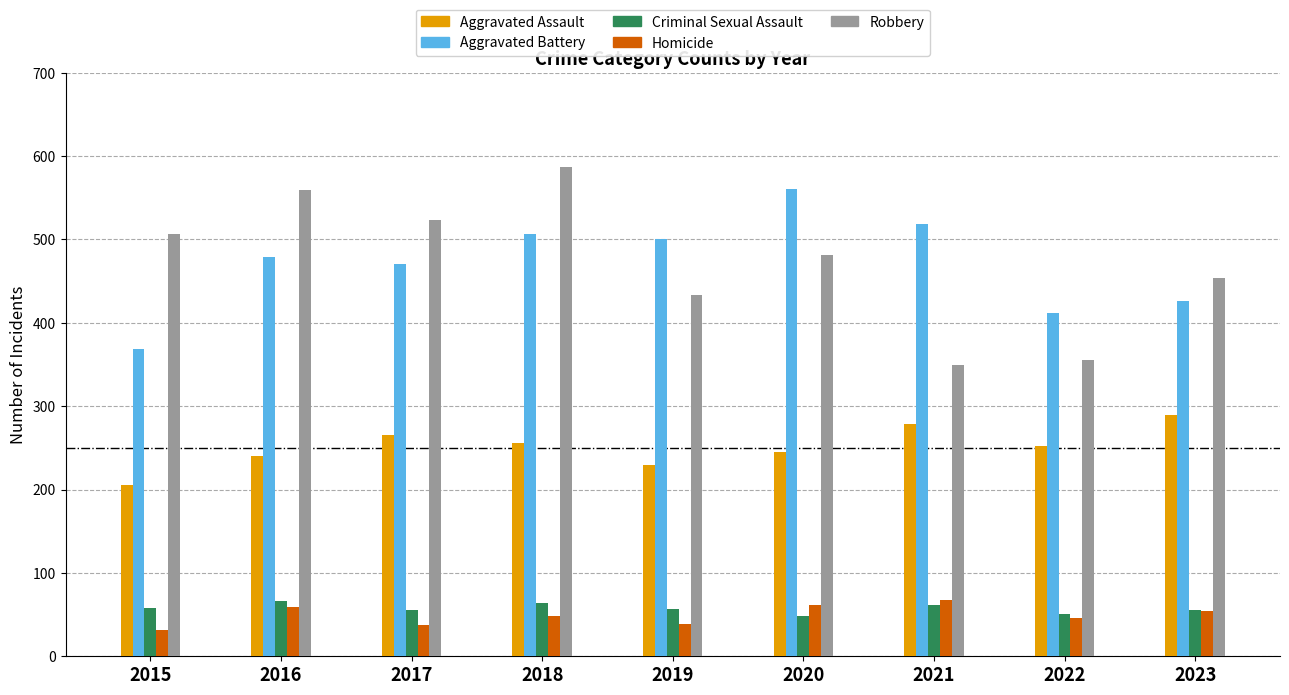

Is the value of Aggravated Assault at 2017 greater than the value of Homicide at 2018?

Yes